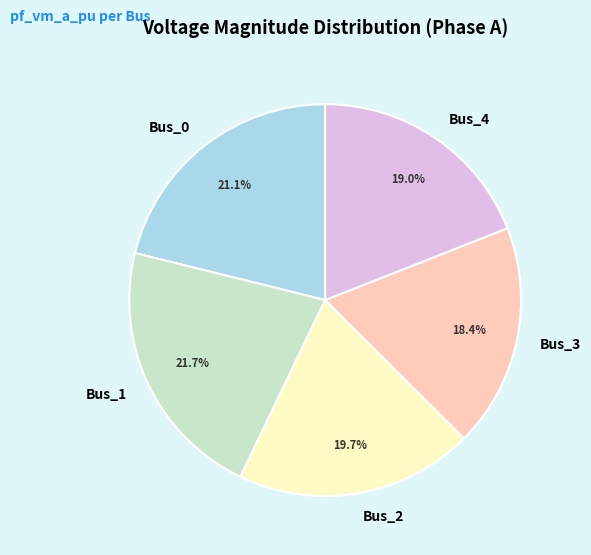

How many slices are in this pie chart?

5